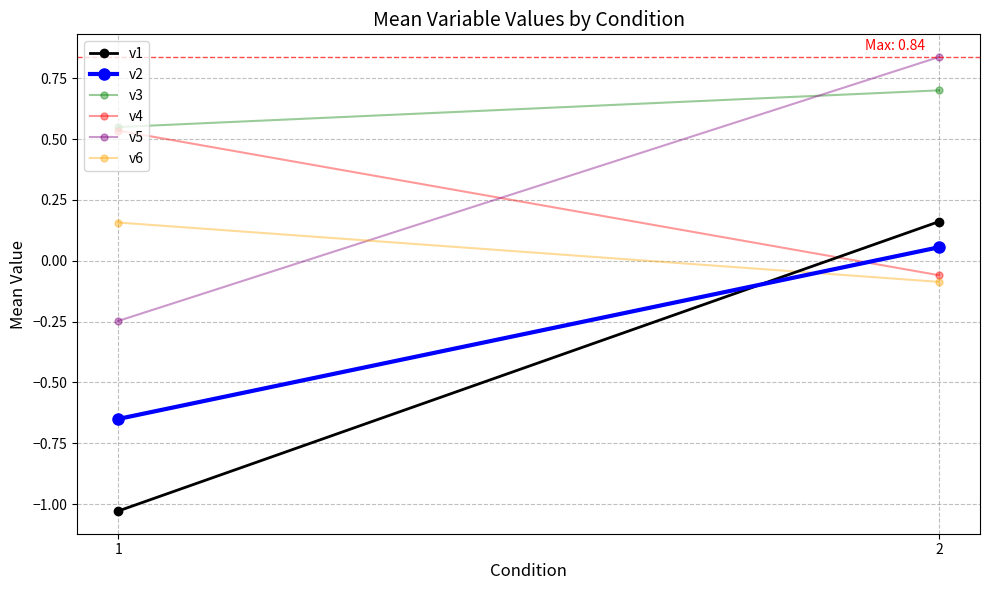

What is the spread (max minus min) of values at 1?

1.6